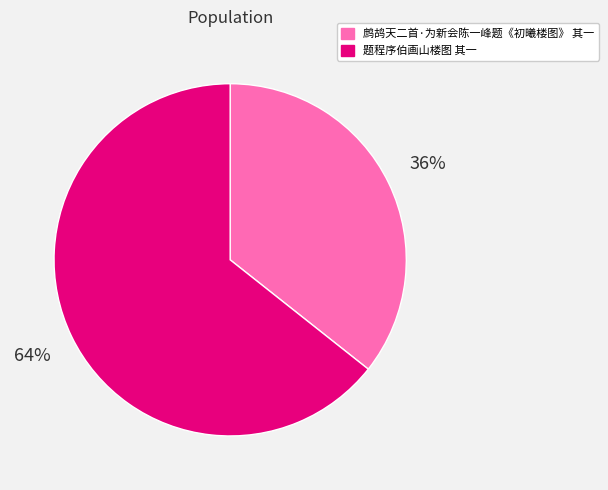

To the nearest percent, what portion does 鹧鸪天二首·为新会陈一峰题《初曦楼图》 其一 represent?

36%